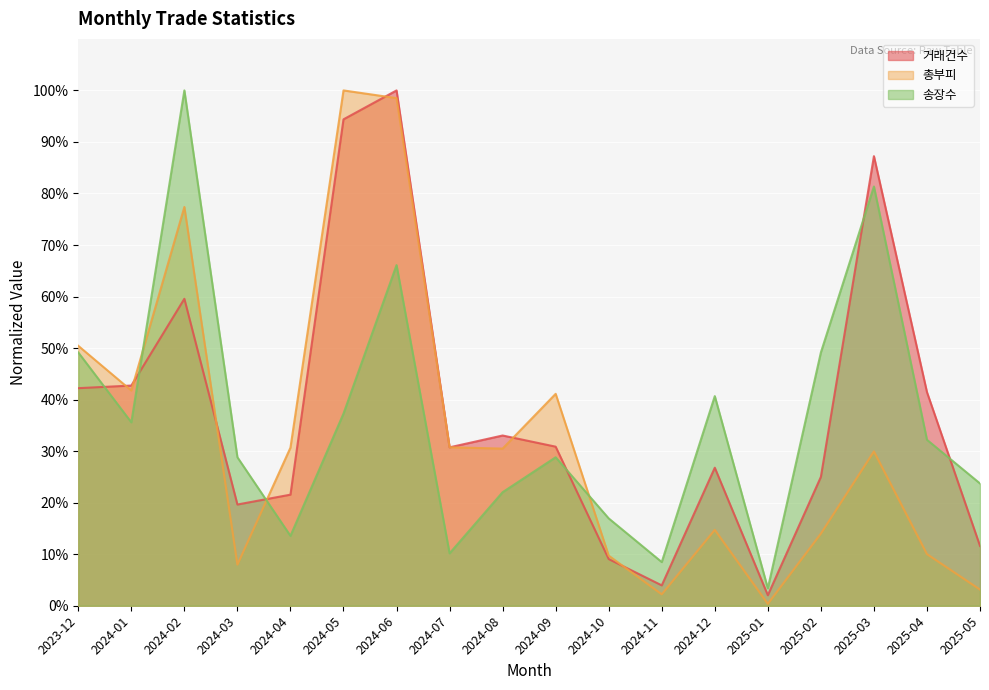

In 총부피, how many points are lower than both neighbors (excluding endpoints)?

5